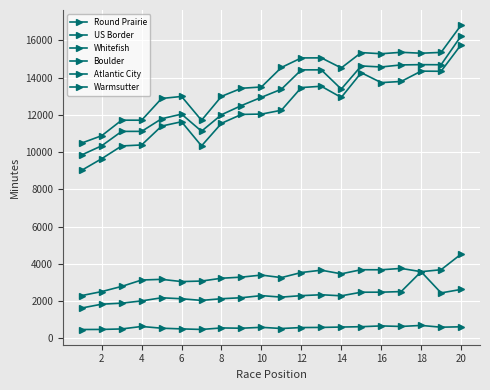

Is this an area chart (filled region under the line)?

No